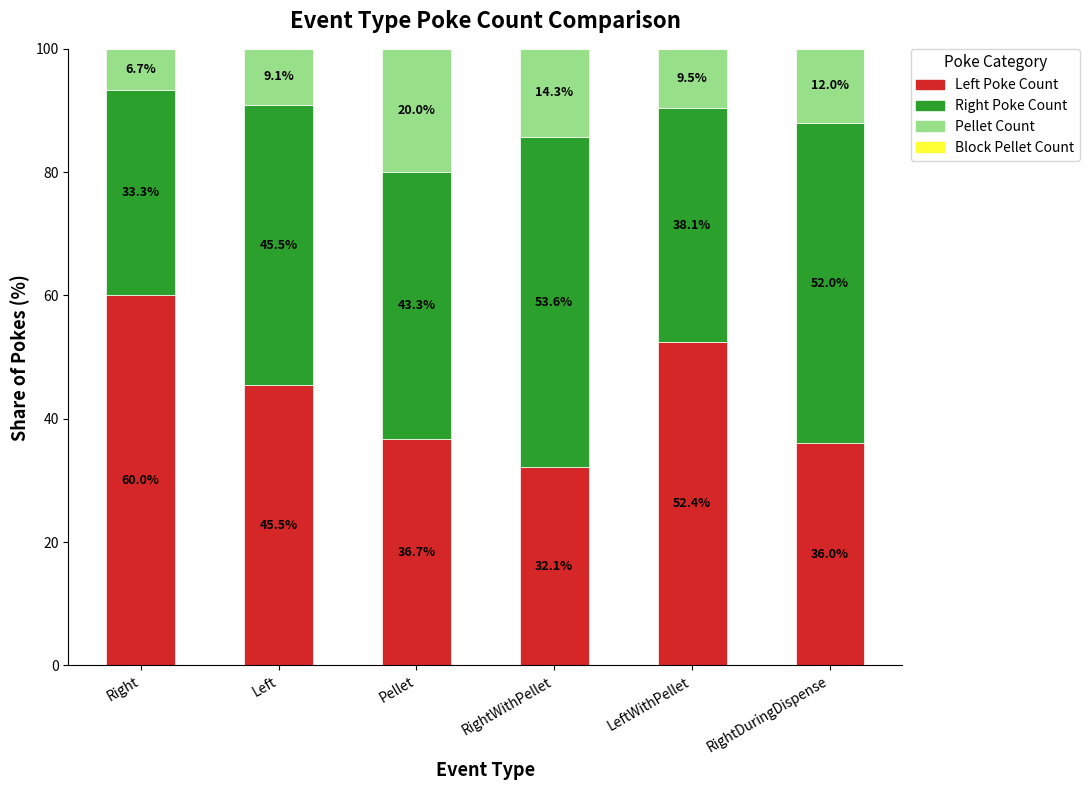

Count the number of categories in the chart.

6